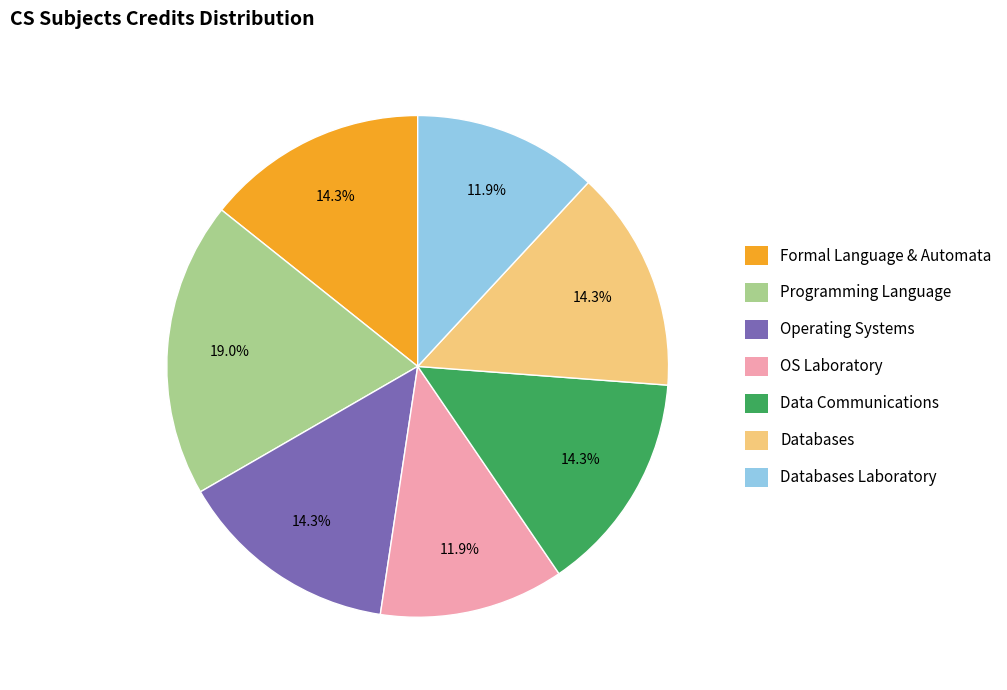

How many slices are in this pie chart?

7